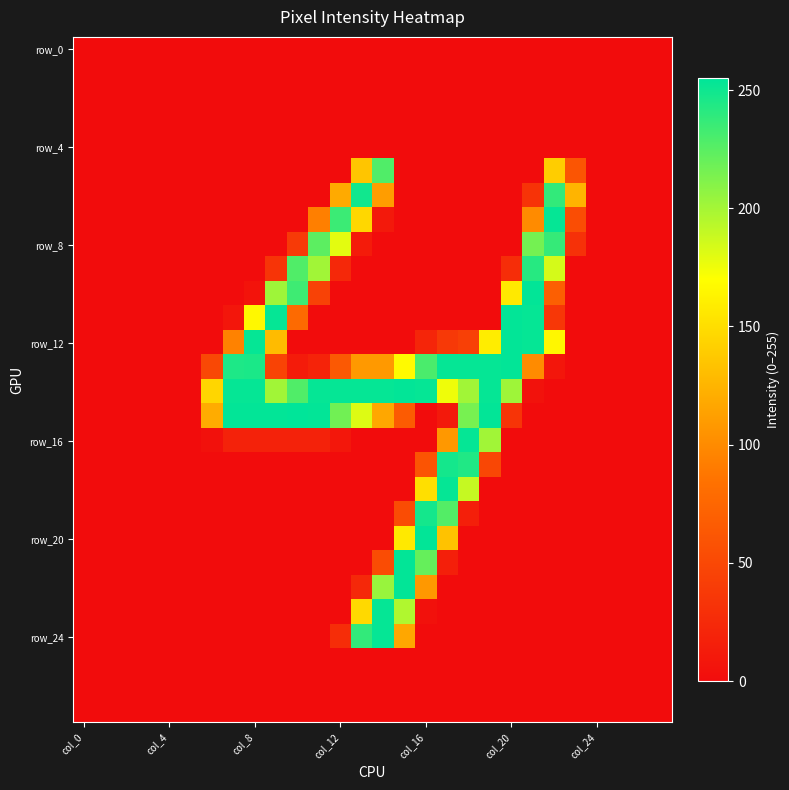

What is the greatest value displayed?

255